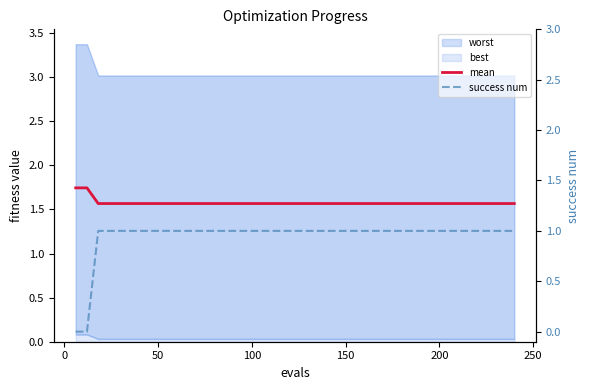

True or false: success num and mean intersect in this chart.

False